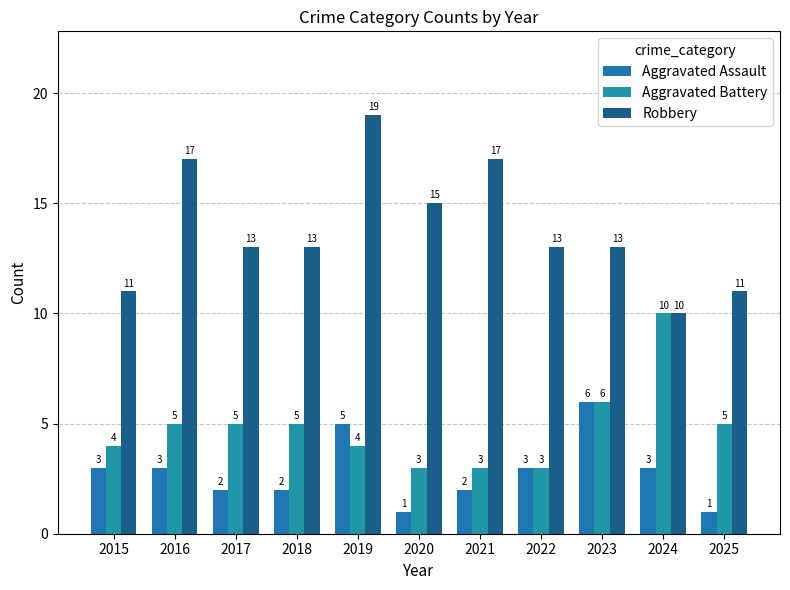

Count the number of categories in the chart.

11